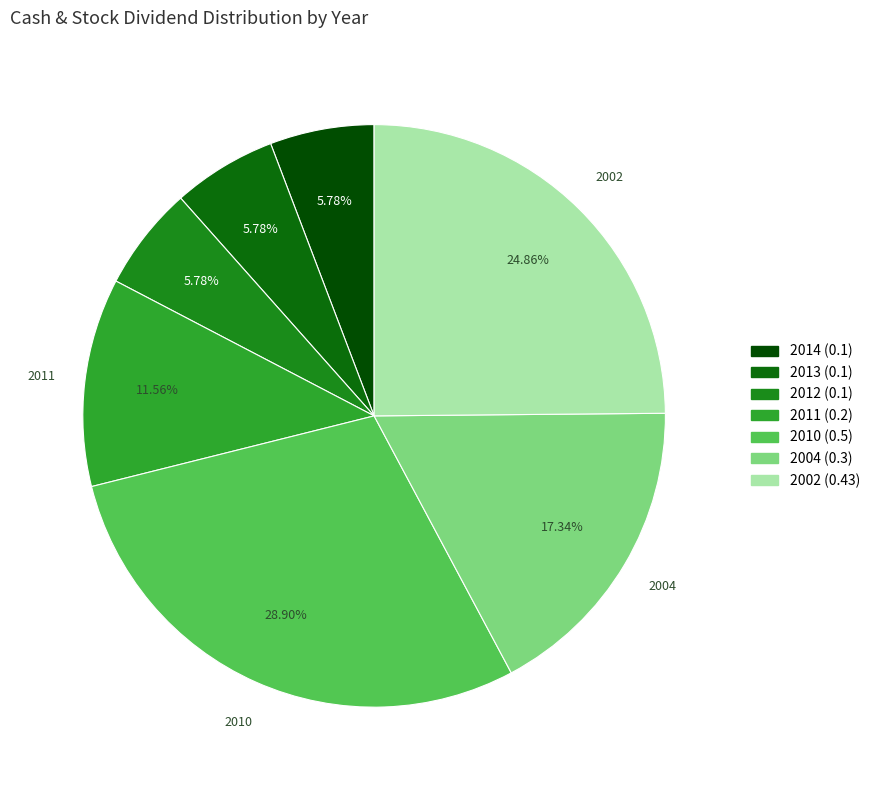

How many segments does this pie chart have?

7